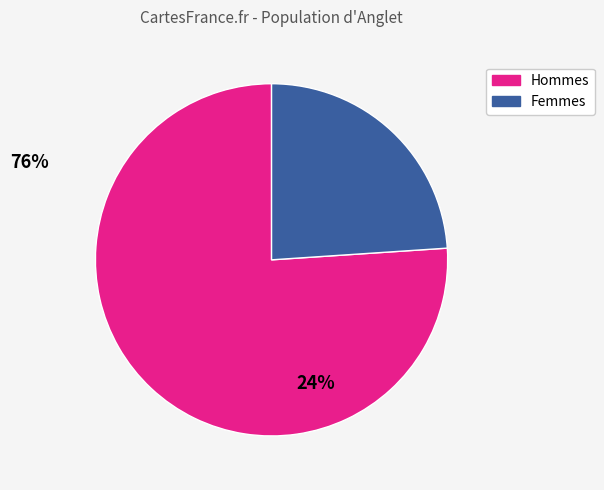

Is there any slice that represents more than half of the pie?

Yes